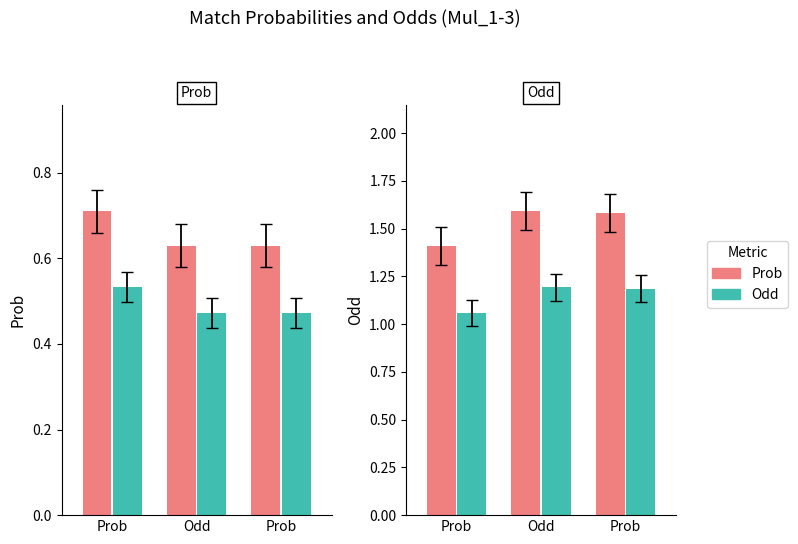

What are all the series names shown in the legend?

Prob, Odd